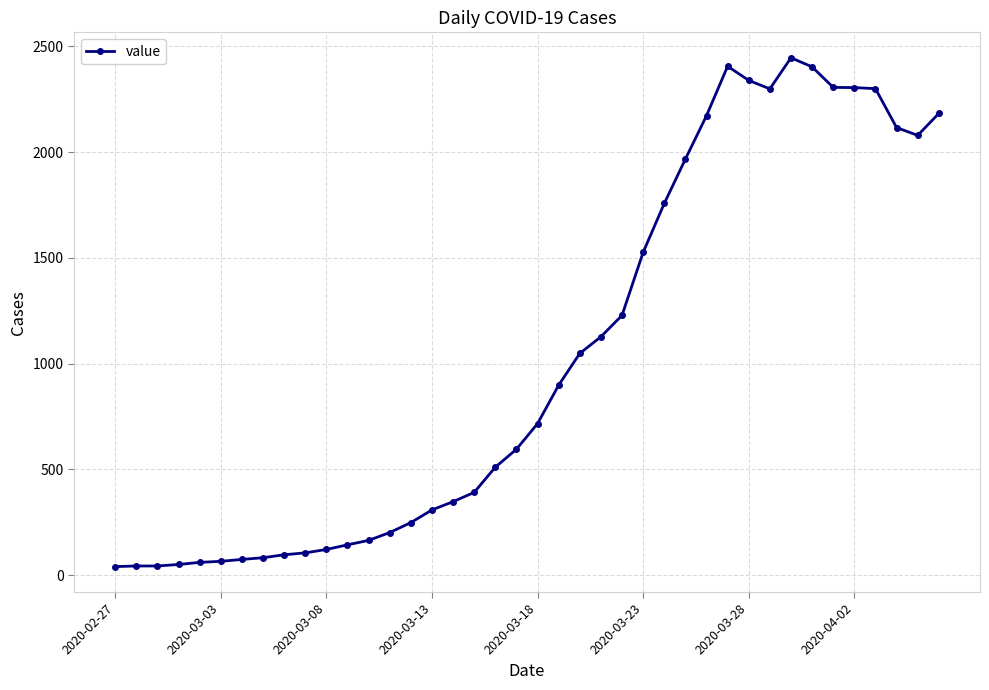

How many lines are shown in the chart?

1